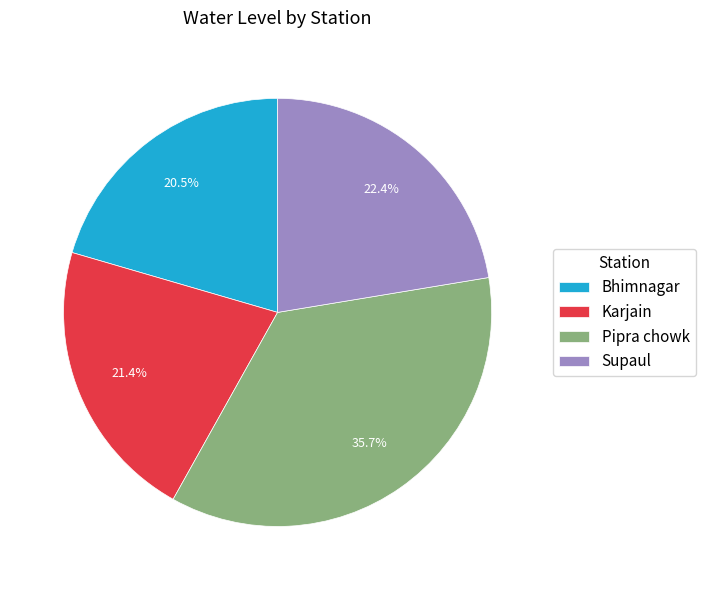

What percentage do Bhimnagar and Pipra chowk together represent?

56.2%